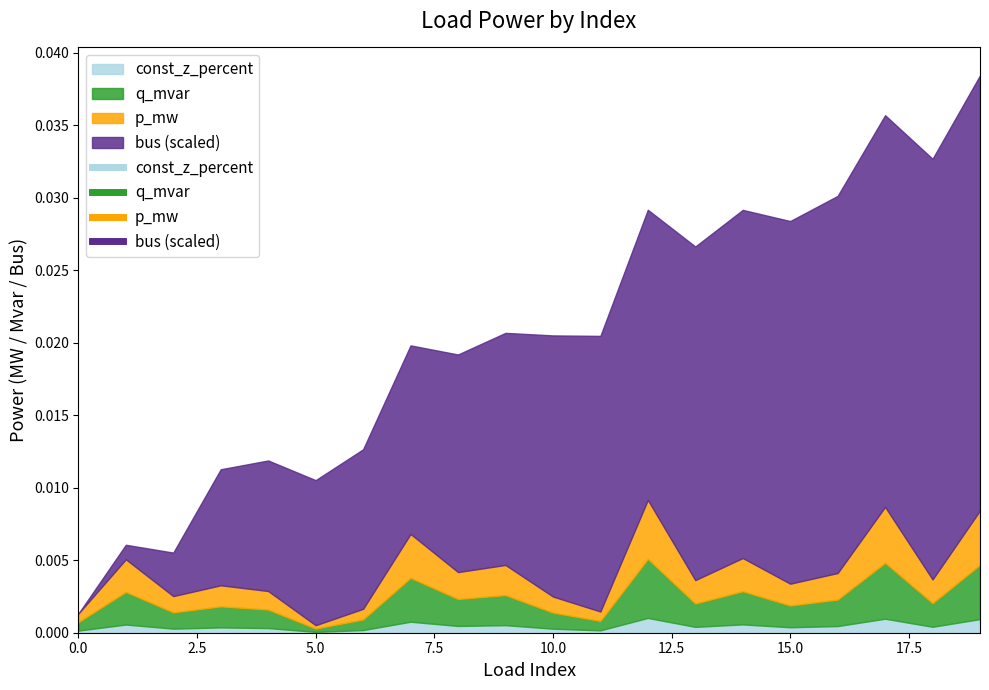

List the labels in order of p_mw value, smallest first.

5, 0, 11, 6, 10, 2, 4, 3, 15, 13, 18, 16, 8, 9, 1, 14, 7, 19, 17, 12